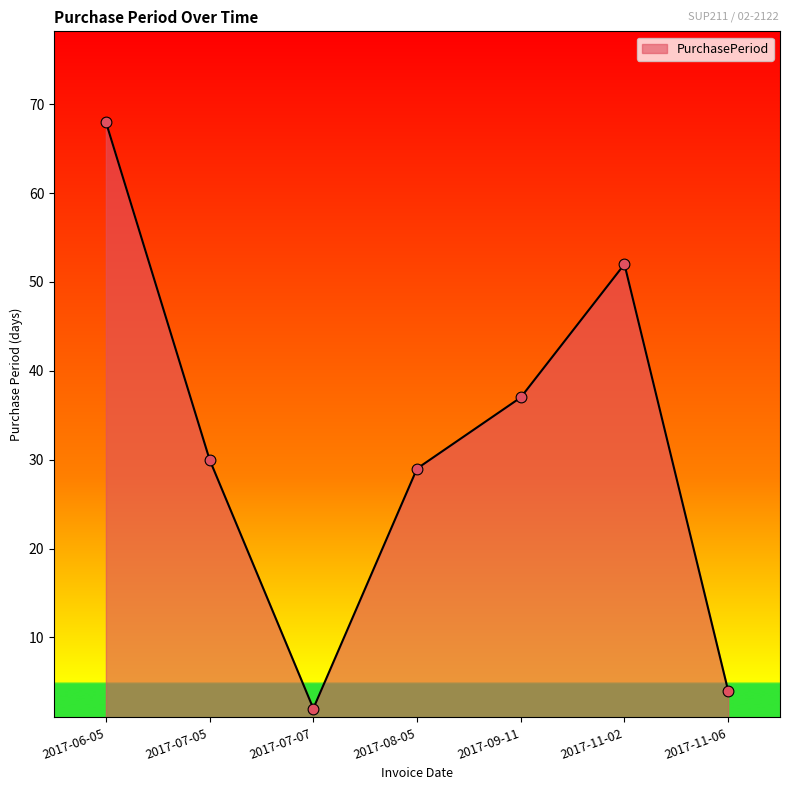

What is the change in value from 2017-08-05 to 2017-11-06?

-25